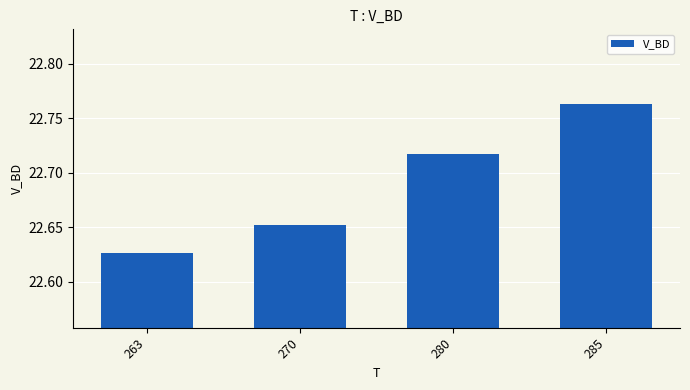

List the labels in order of value, largest first.

285, 280, 270, 263